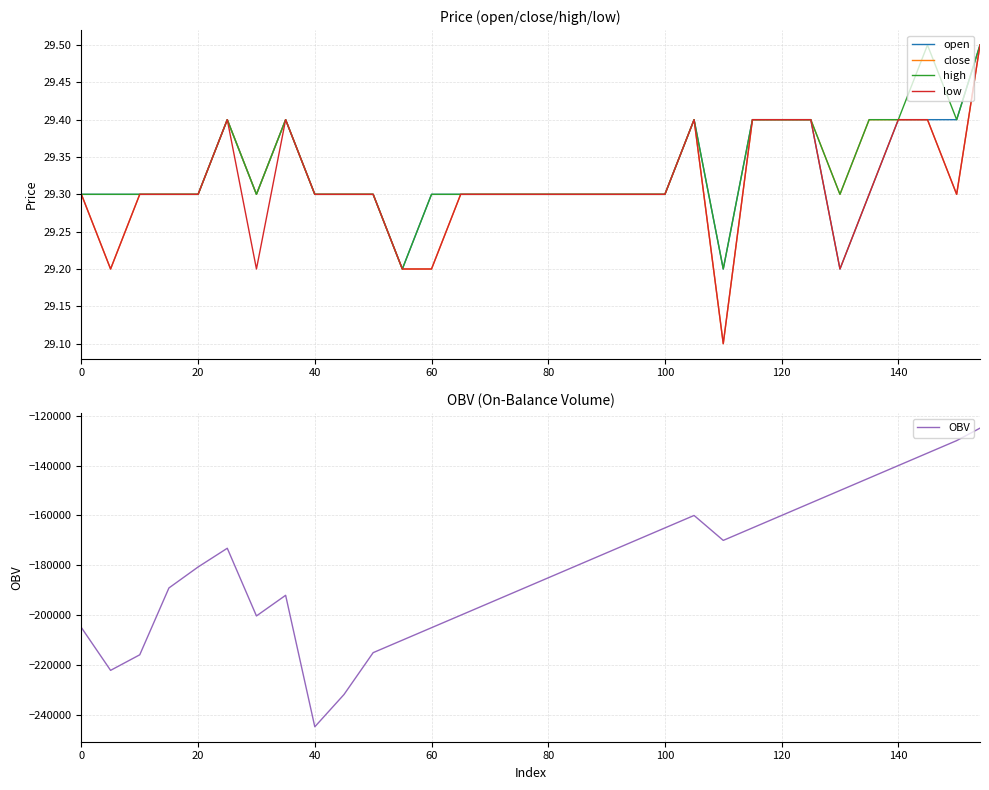

The value of OBV at 100 is -57982.3. True or false?

False